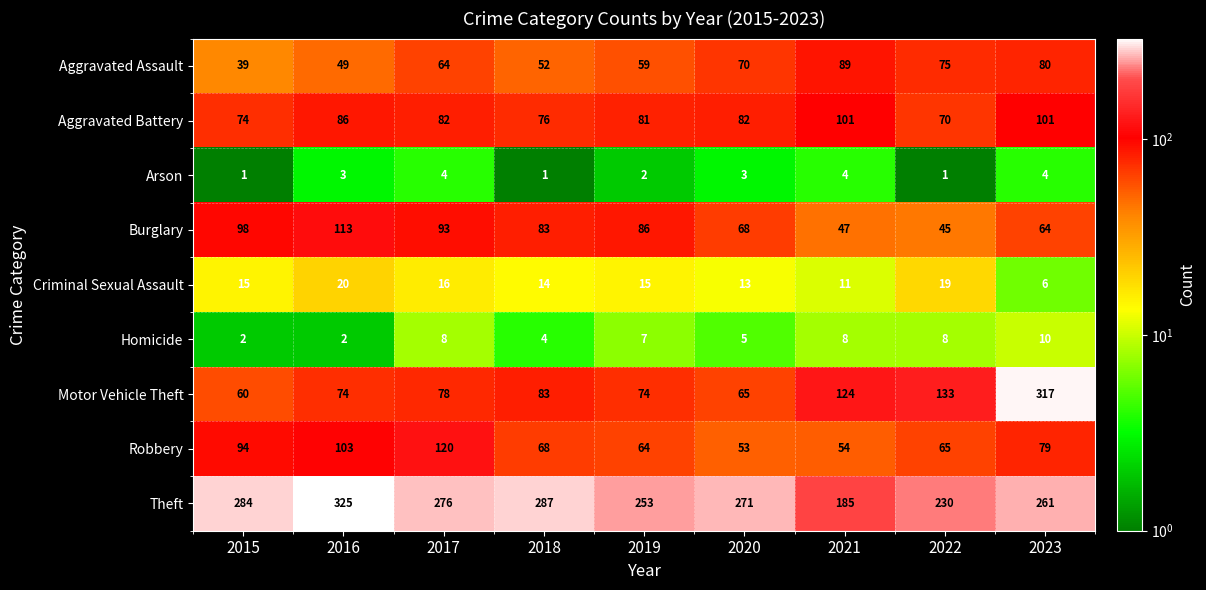

At 2017, list the series in order from largest to smallest.

Theft, Robbery, Burglary, Aggravated Battery, Motor Vehicle Theft, Aggravated Assault, Criminal Sexual Assault, Homicide, Arson